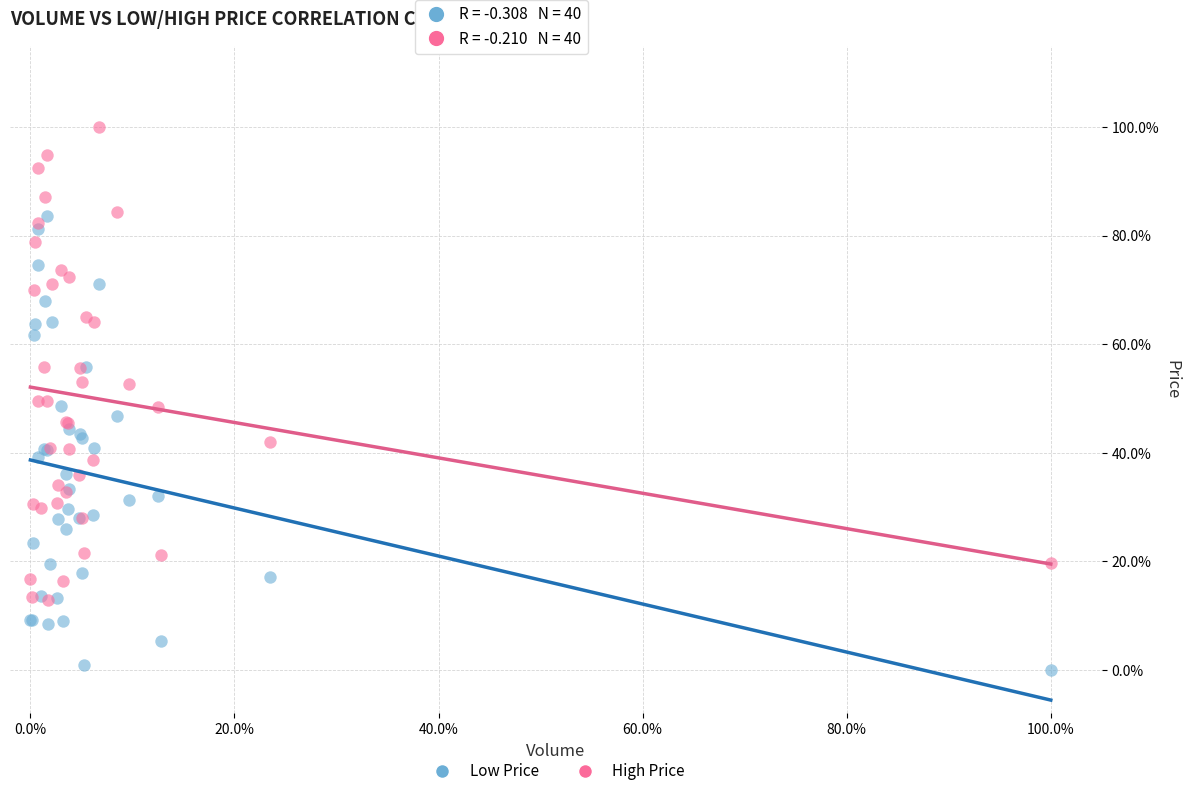

Which series contains the highest Y value?

High Price